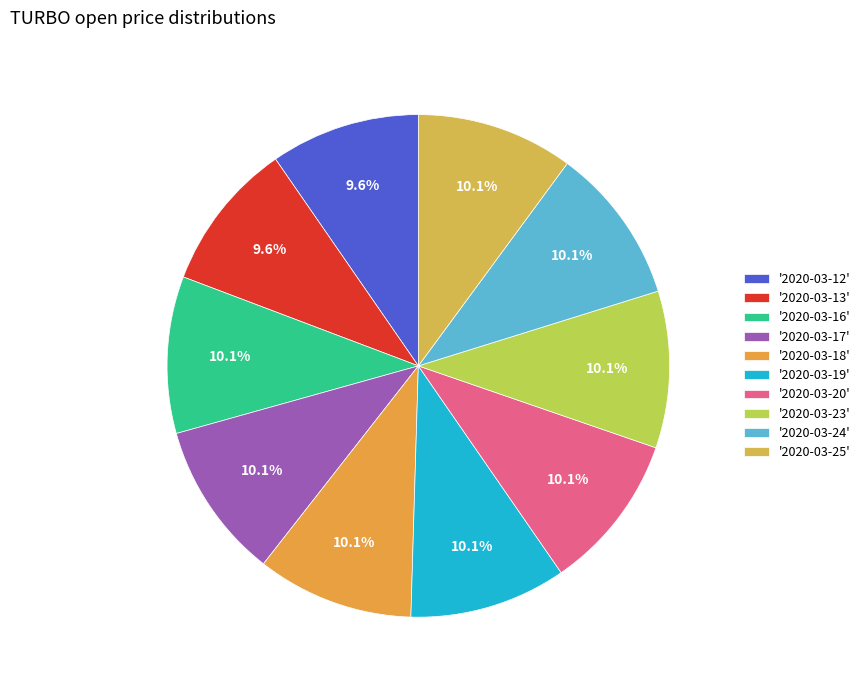

How many slices are in this pie chart?

10